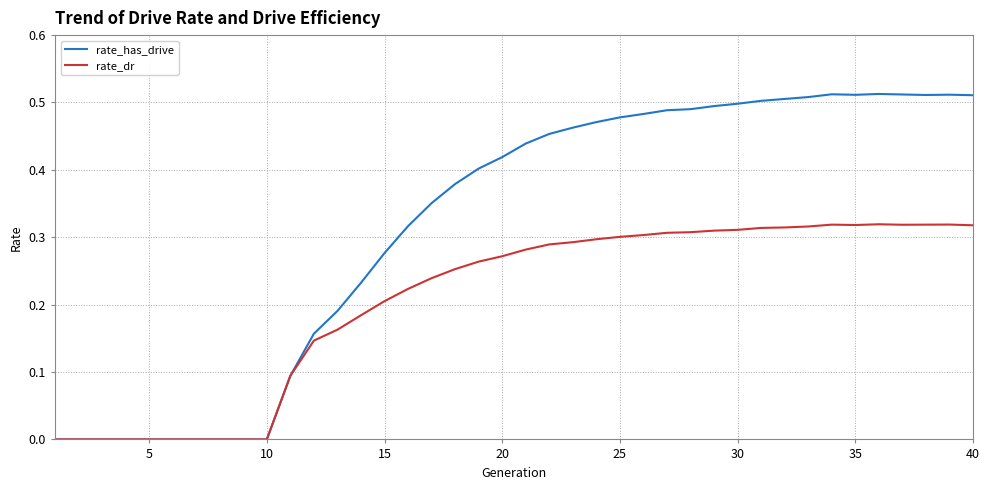

Rank the series by their maximum value, from highest to lowest.

rate_has_drive, rate_dr